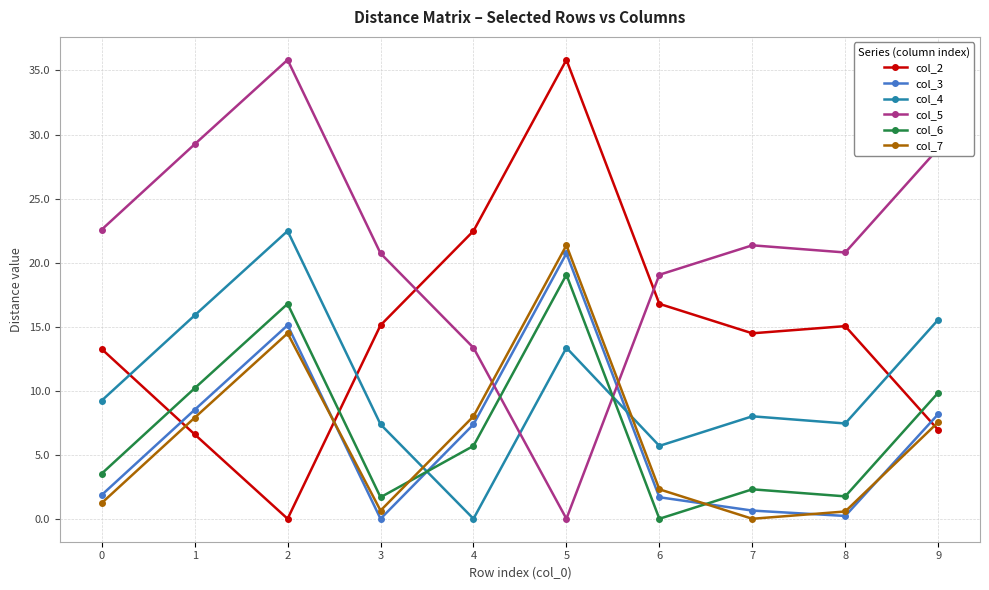

Which series ends up on top after the final intersection of col_7 and col_5?

col_5